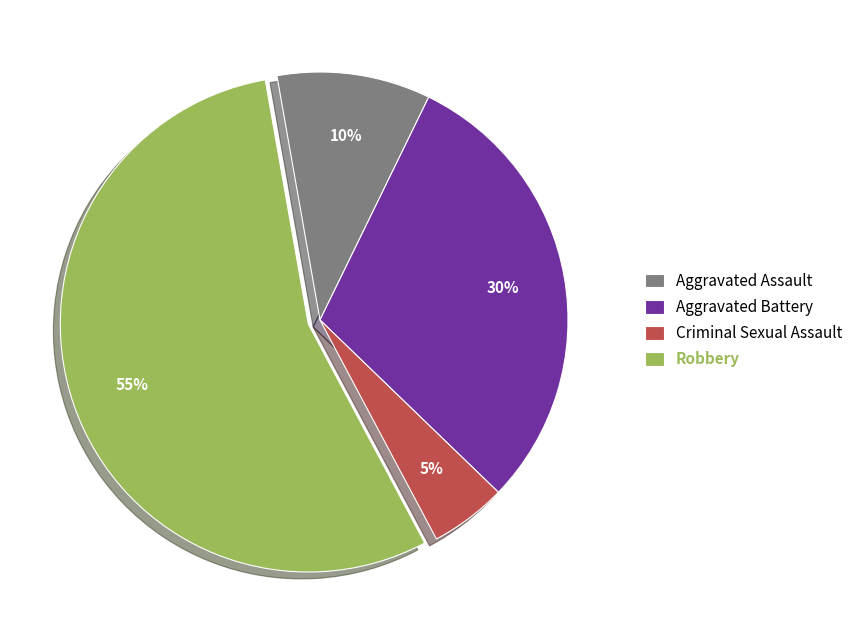

Rank the categories by value from lowest to highest.

Criminal Sexual Assault, Aggravated Assault, Aggravated Battery, Robbery